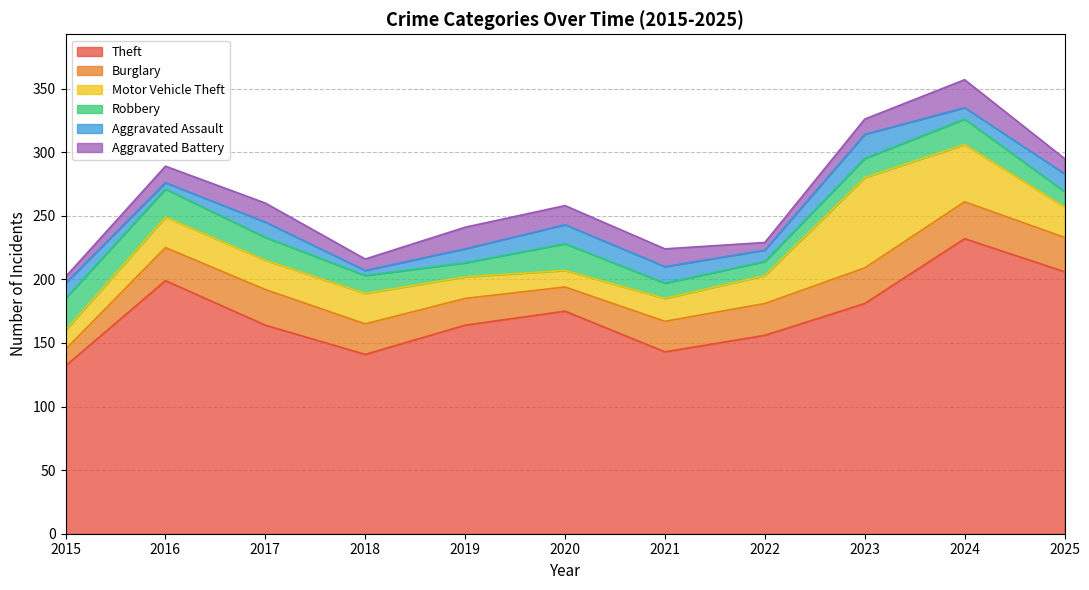

Rank the series by their maximum value, from lowest to highest.

Aggravated Assault, Aggravated Battery, Robbery, Burglary, Motor Vehicle Theft, Theft